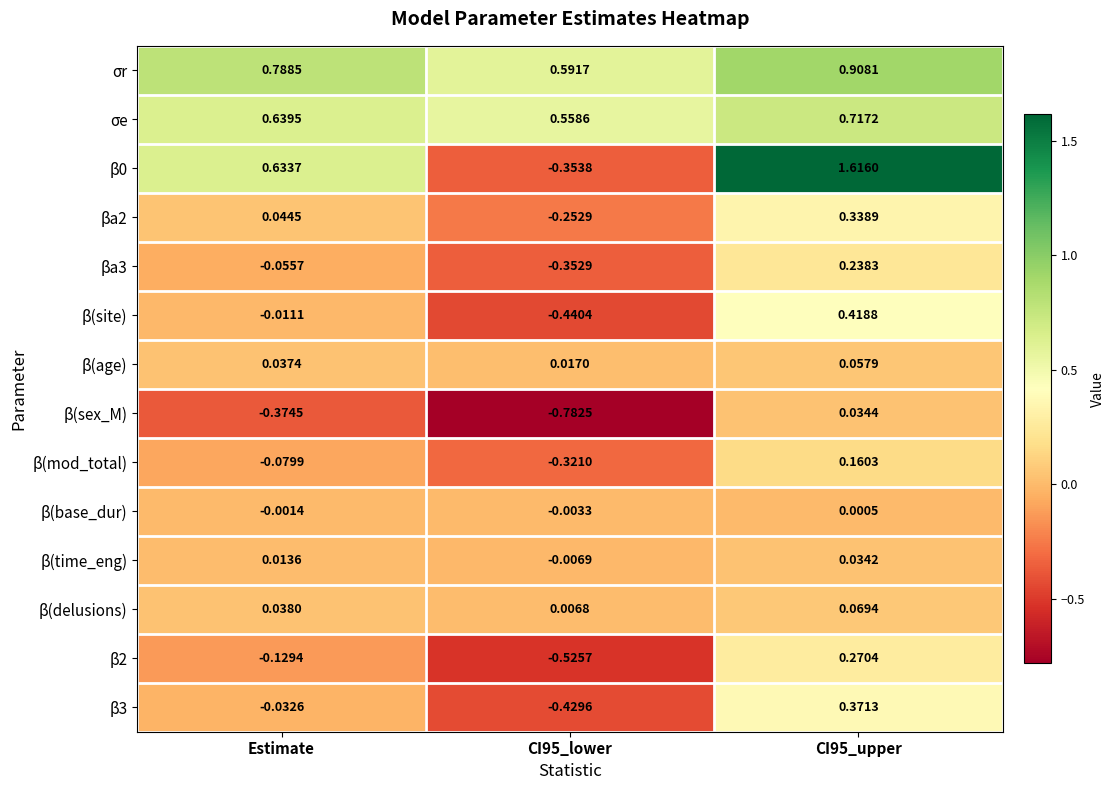

Is the value of β(age) at Estimate greater than the value of β(mod_total) at Estimate?

Yes